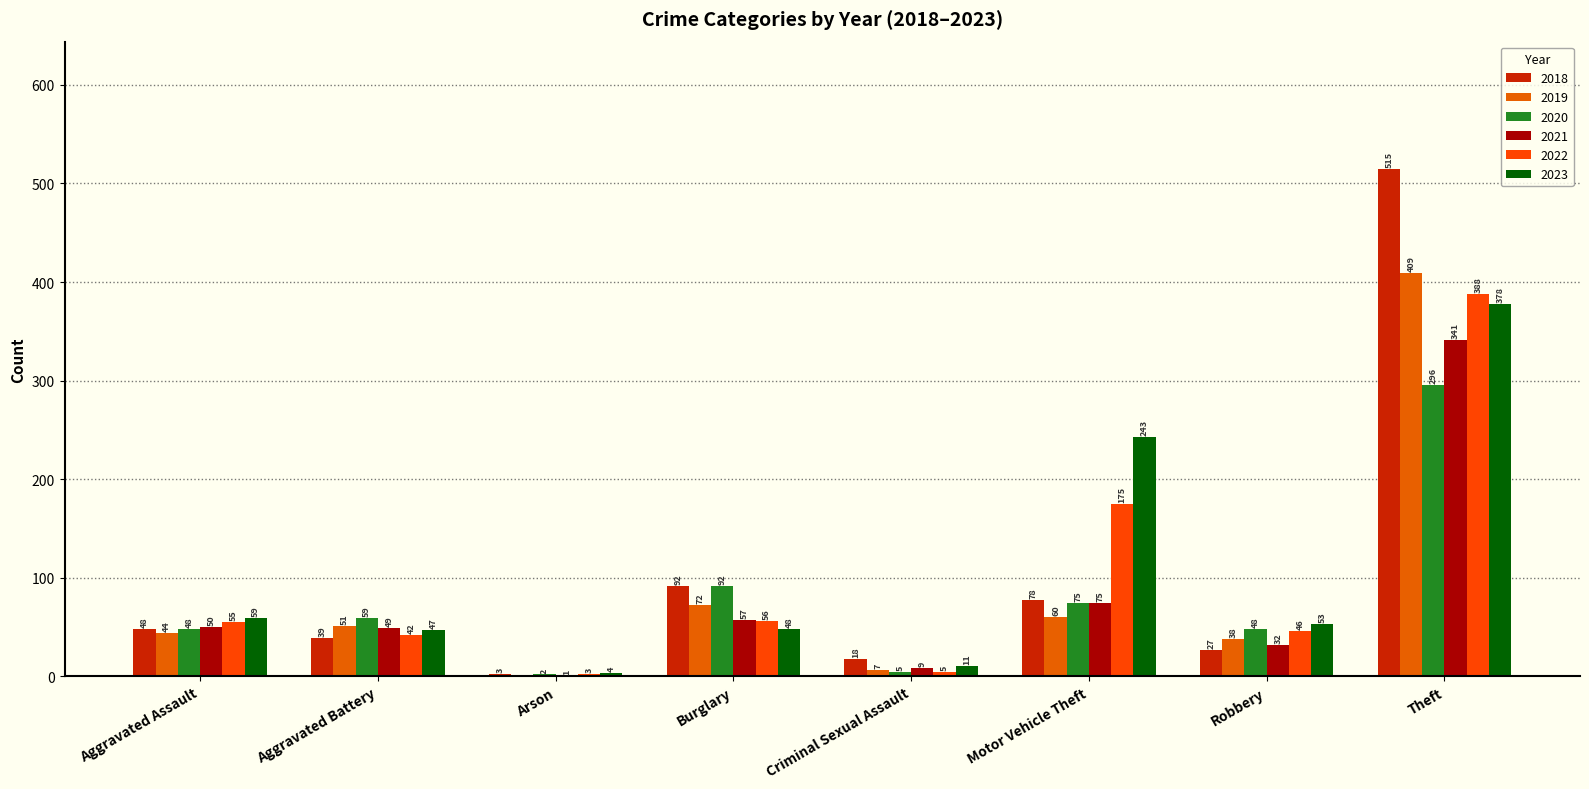

How many distinct data groups are displayed?

6